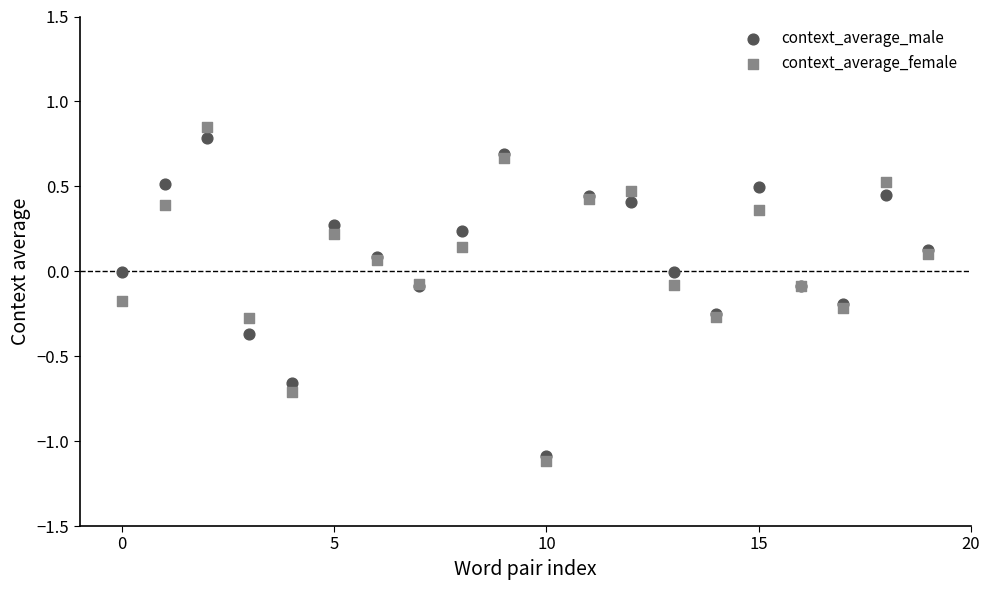

What are all the series names shown in the legend?

context_average_male, context_average_female